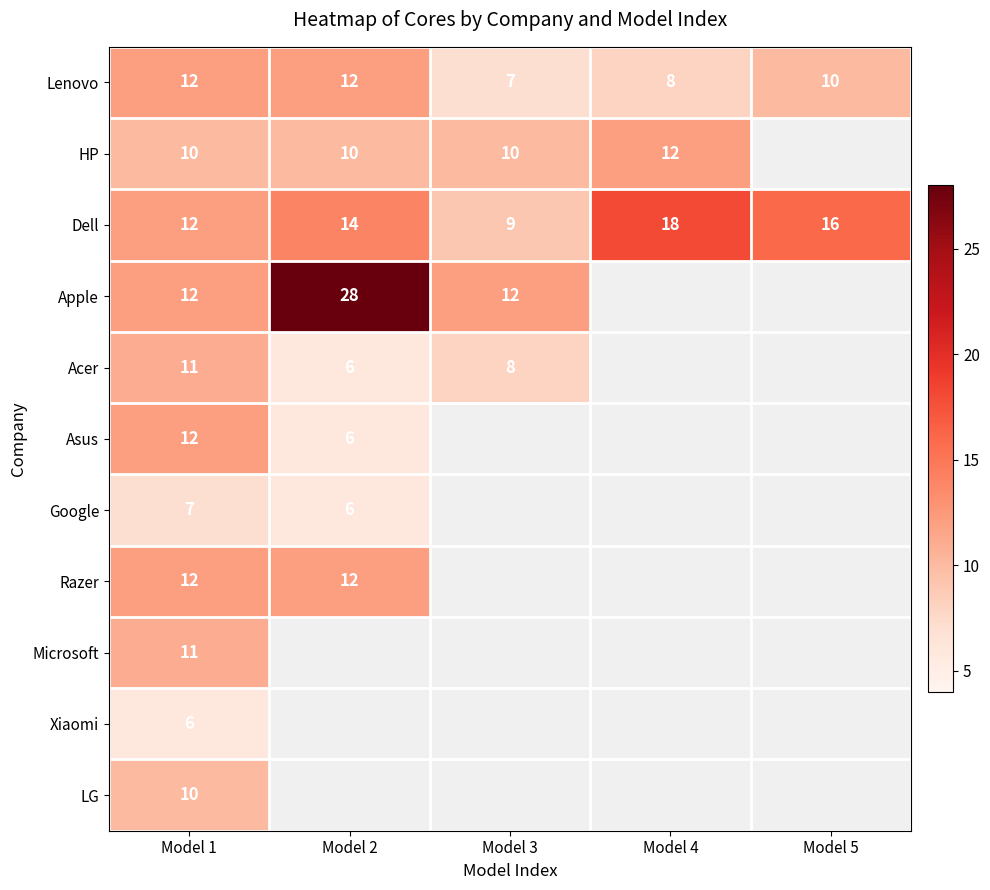

What is the spread (max minus min) of values at Model 1?

6